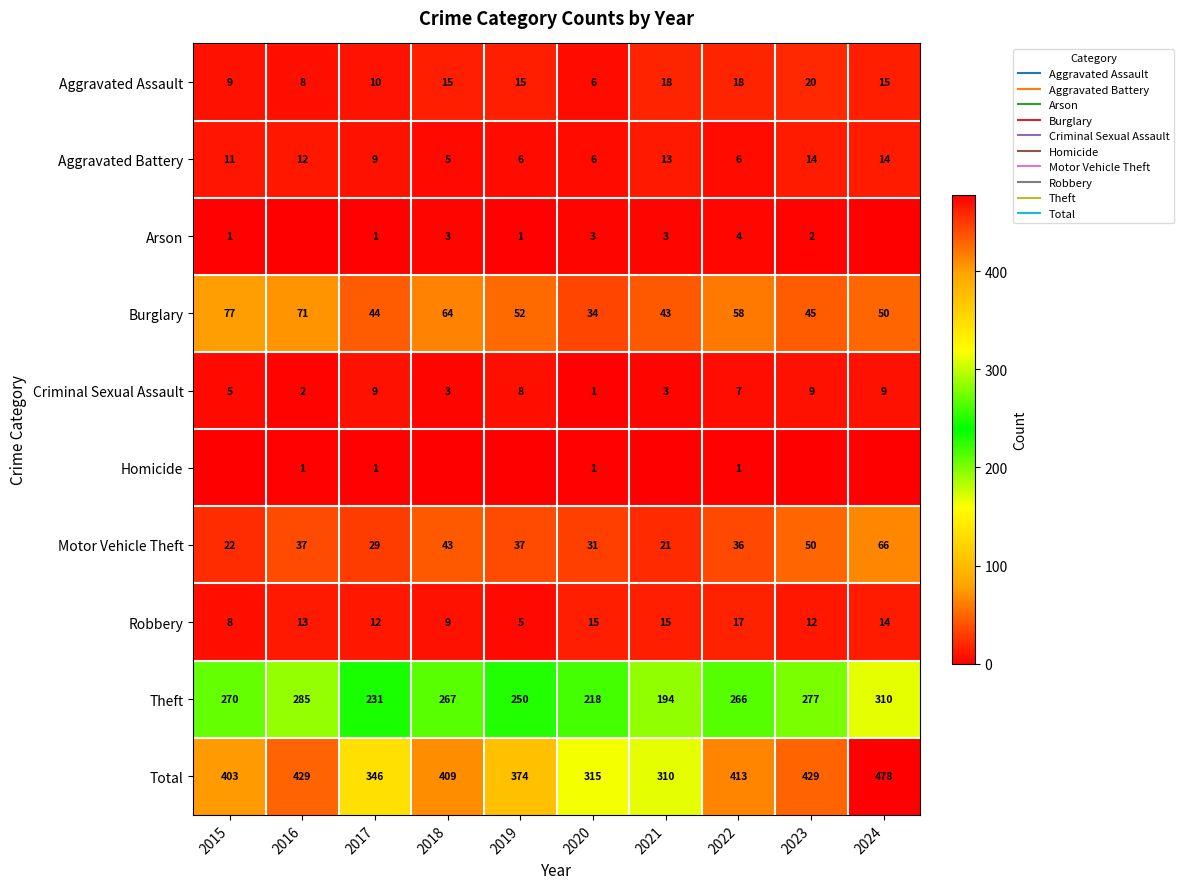

The Arson series shows 2 at 2022. True or false?

False